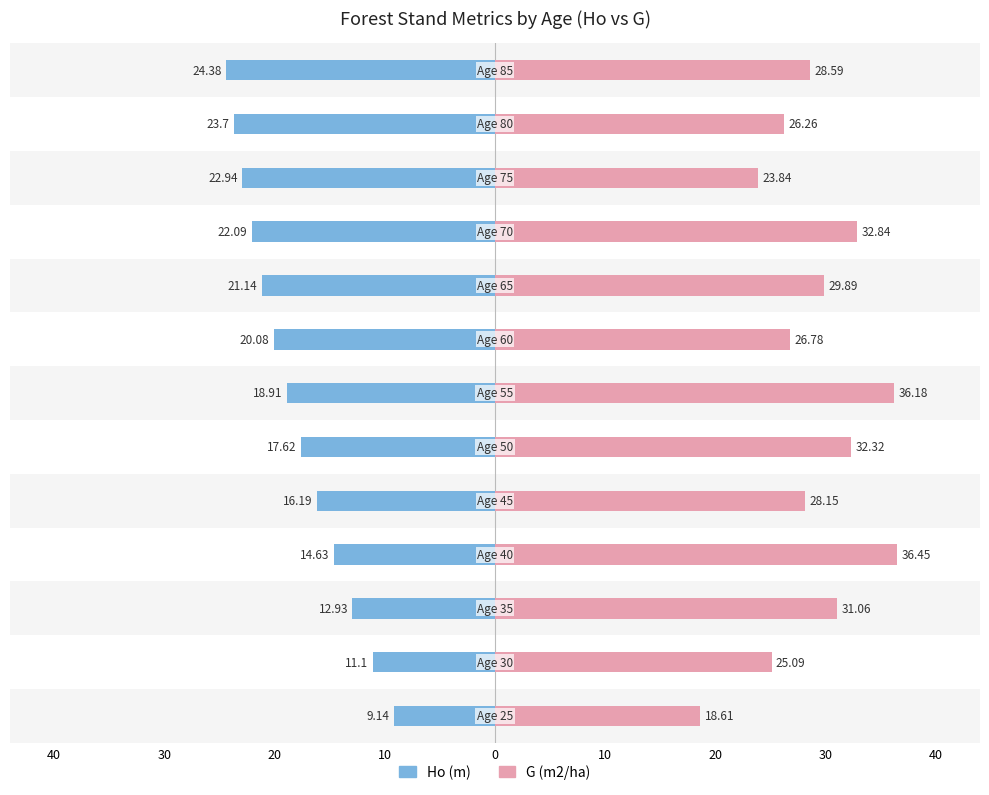

How many data points in Ho (m) are less than -18?

7